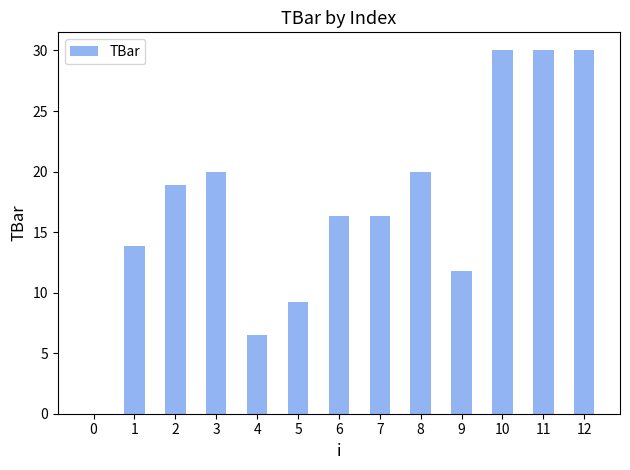

What is the sum of all values?

222.9